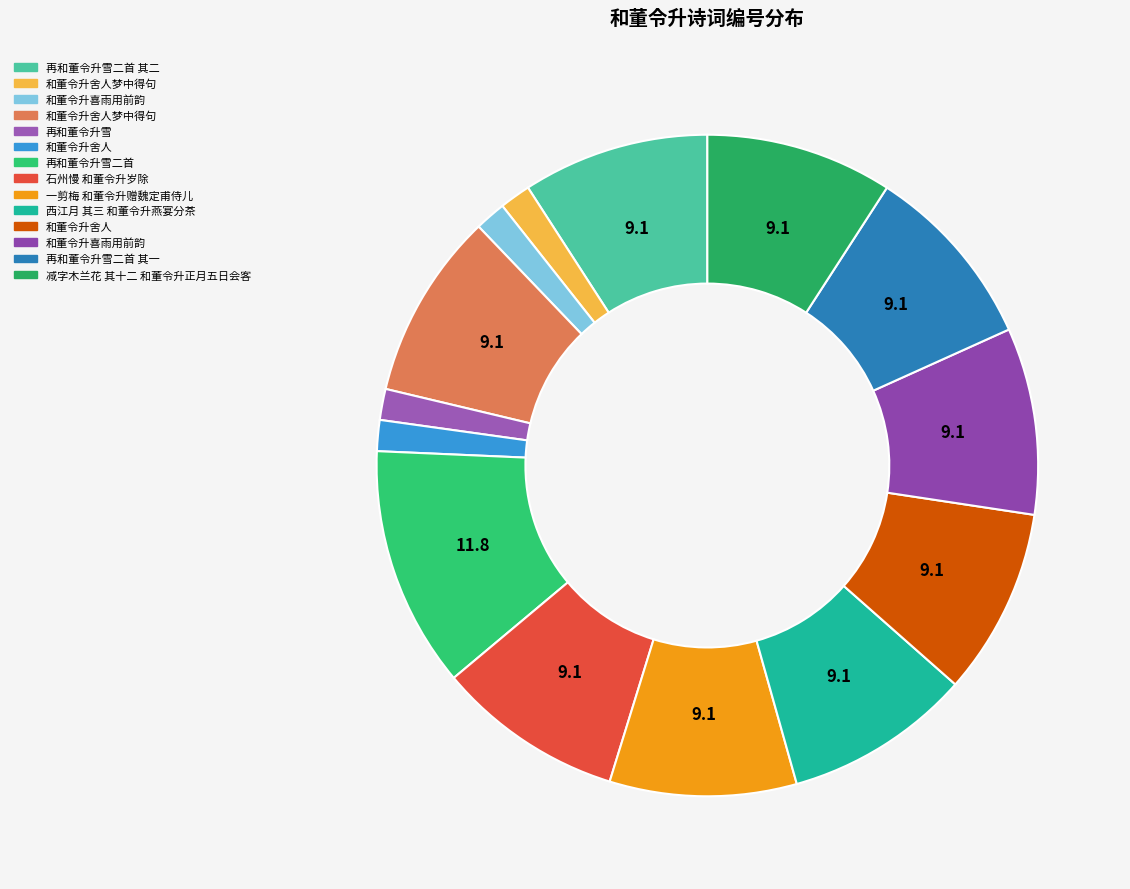

Which slice is the largest?

再和董令升雪二首